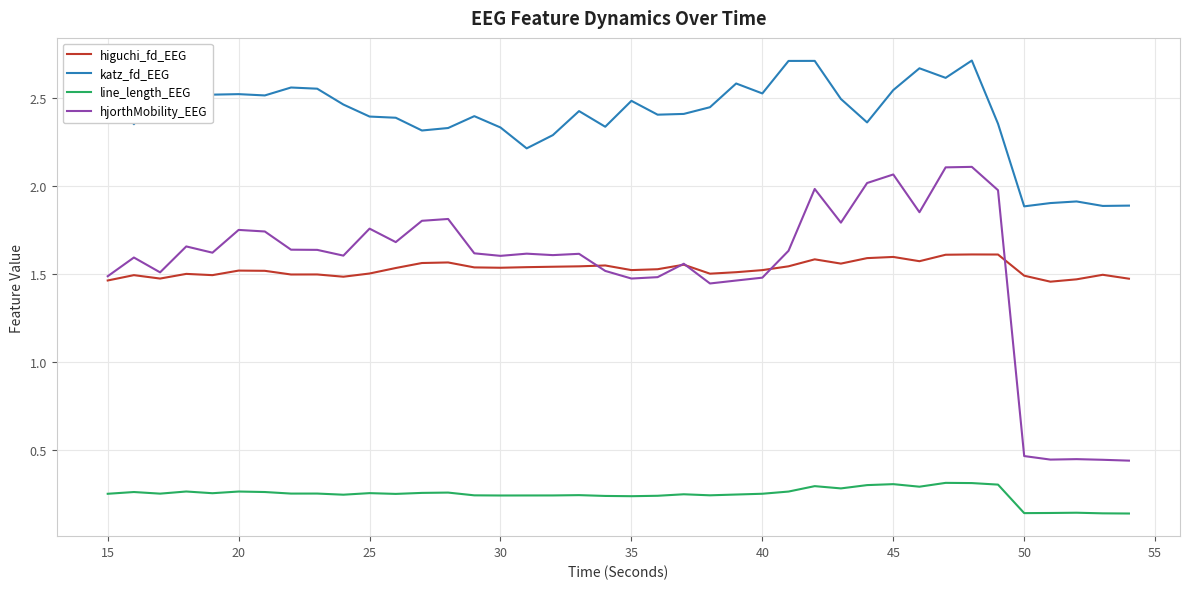

True or false: line_length_EEG and katz_fd_EEG cross at least once.

False